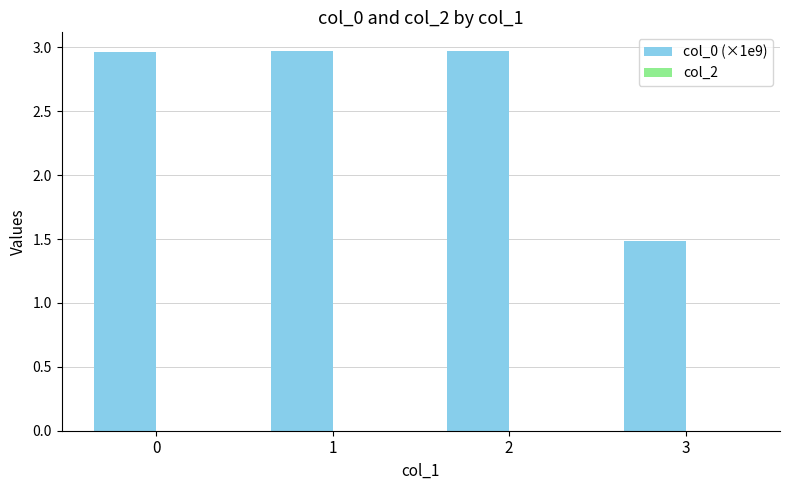

What is the value of the 4th bar from the left?

1.5